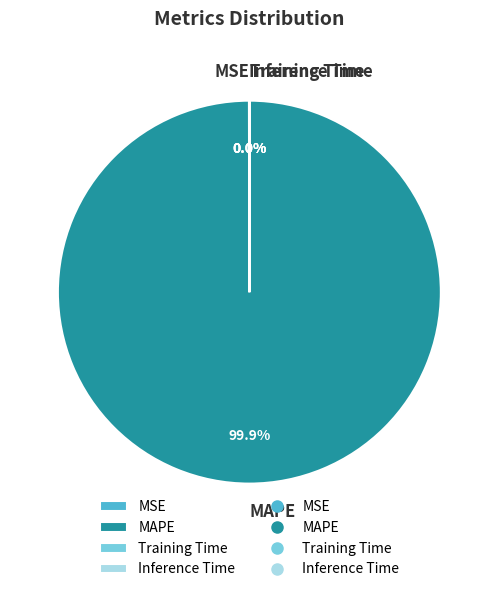

Which slice represents more than half of the pie?

MAPE